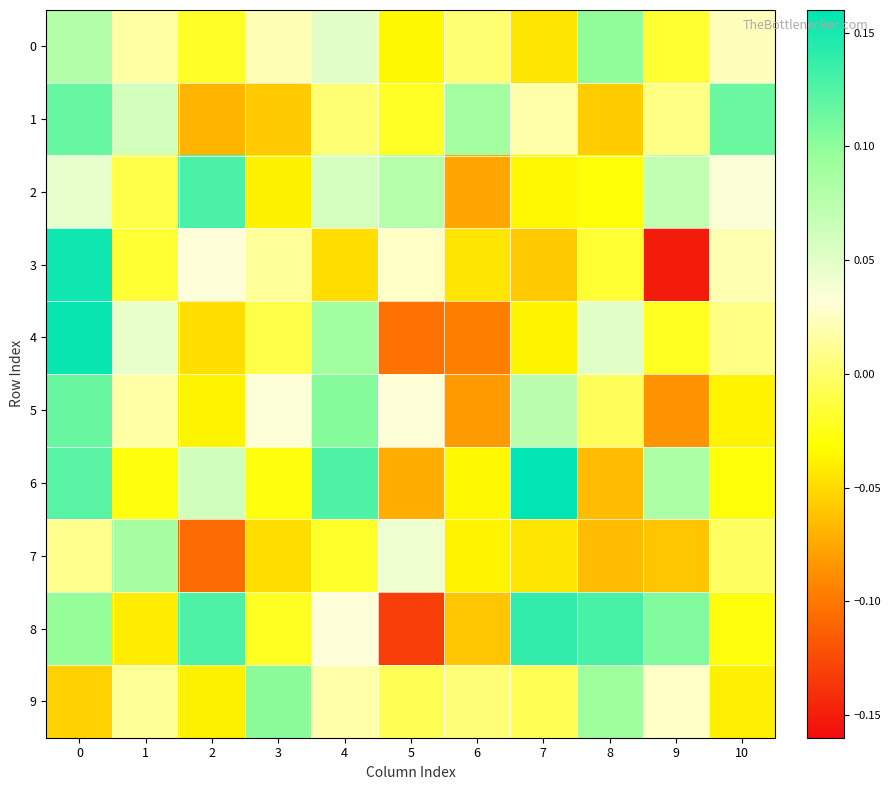

How many data points does each series have?

11